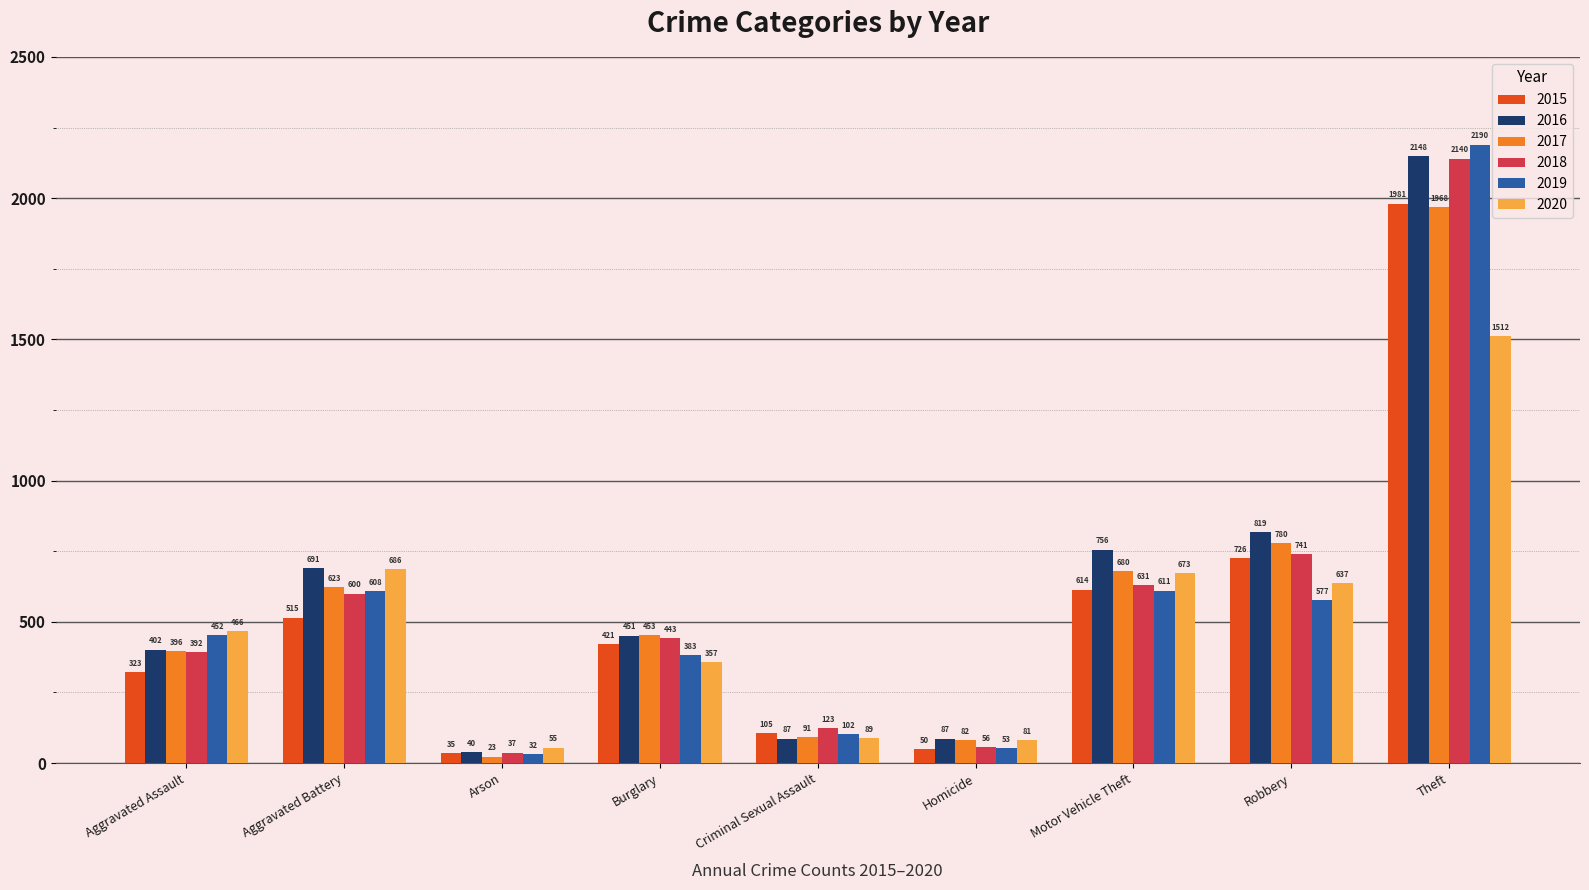

How many bars are there in total?

54